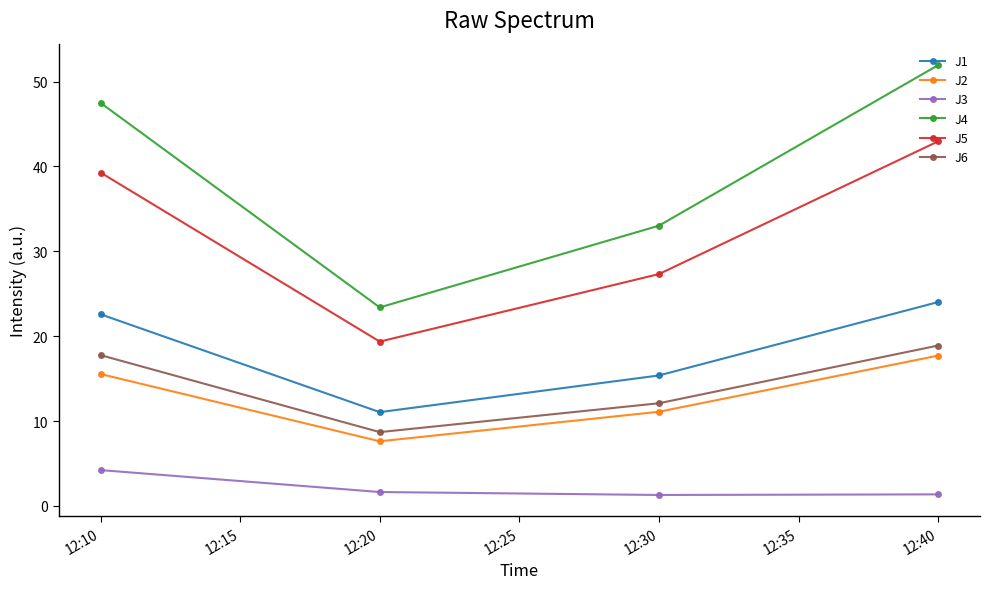

What is the sum of all J1 values?

73.0